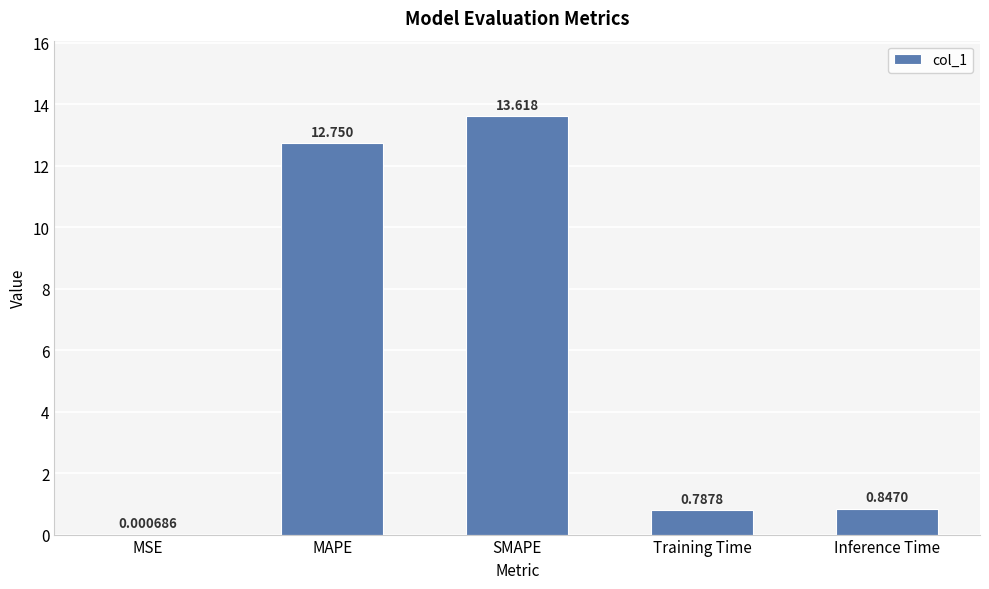

Which has a higher value, Inference Time or MSE?

Inference Time